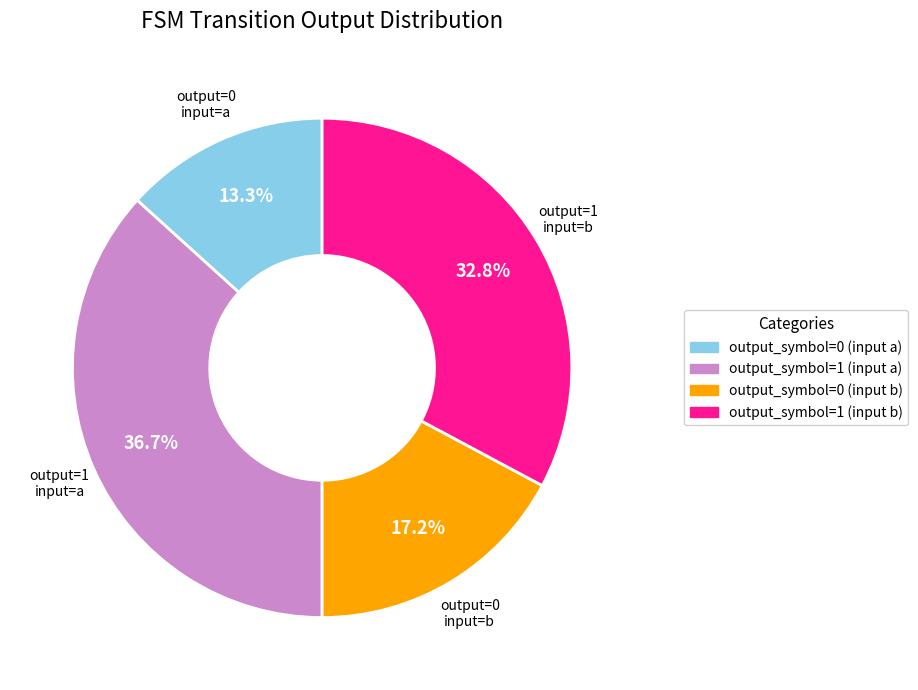

Approximately how many times larger is the value at output_symbol=0 (input a) compared to output_symbol=1 (input a)?

0.4